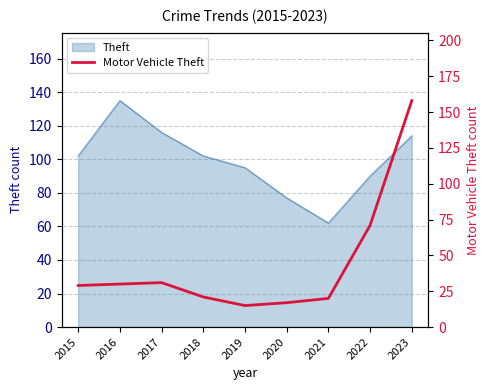

What is the difference between the maximum and minimum values?

143